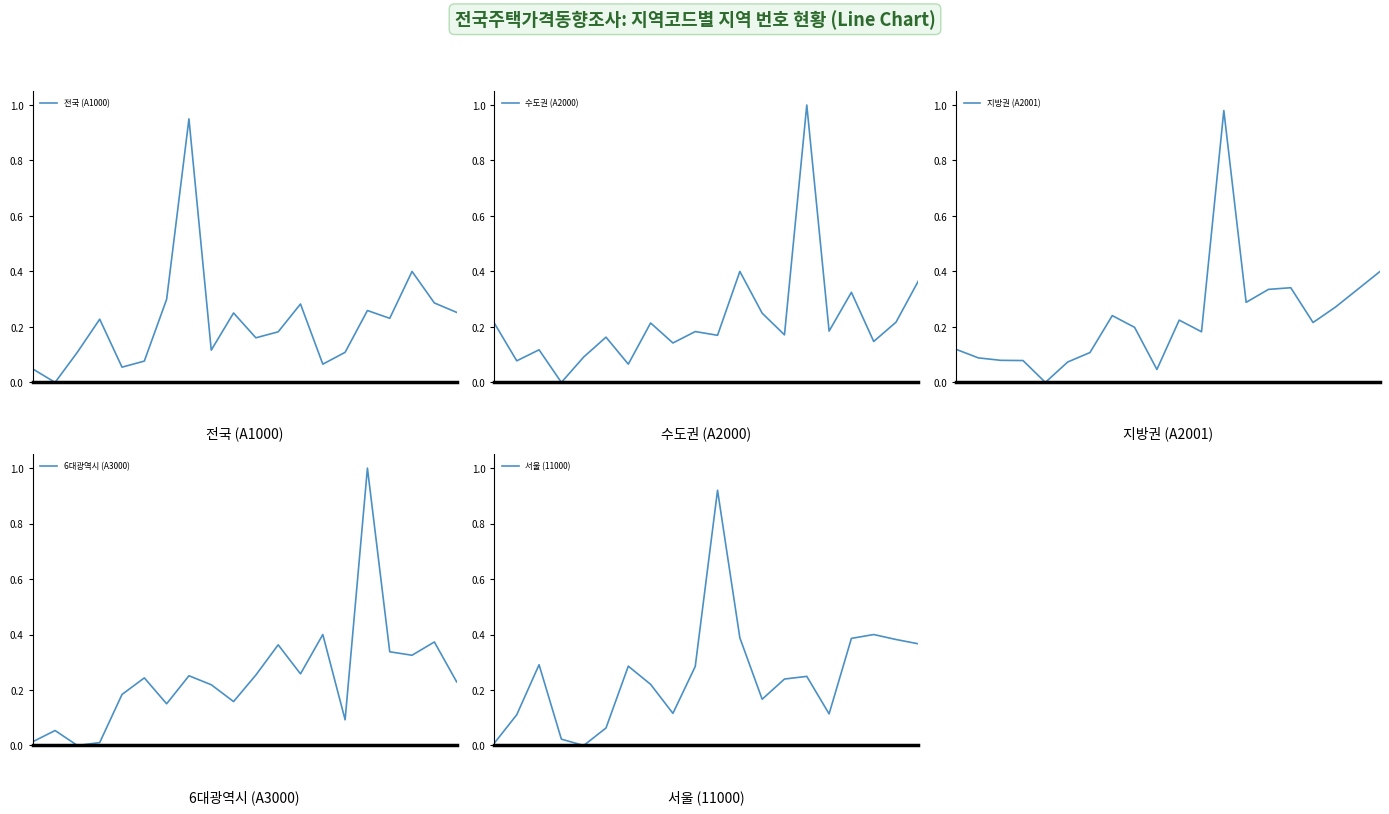

What is the average value of the 수도권 (A2000) series?

0.2